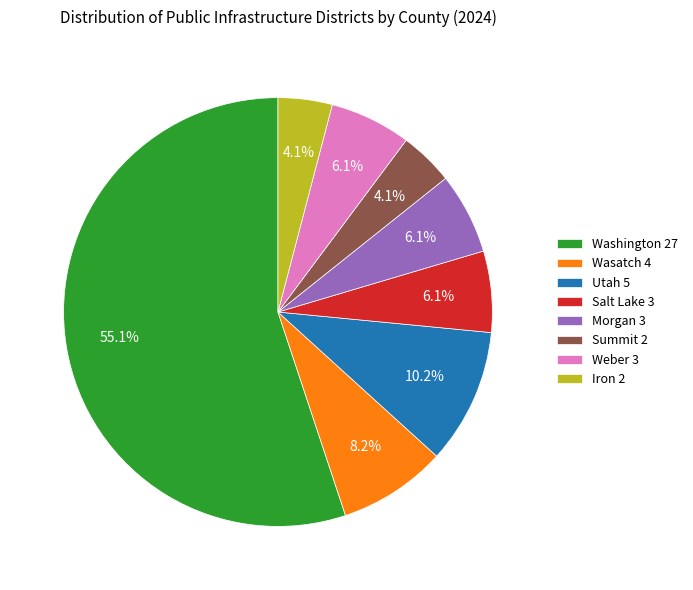

The Summit slice represents 23% of the pie. True or false?

False